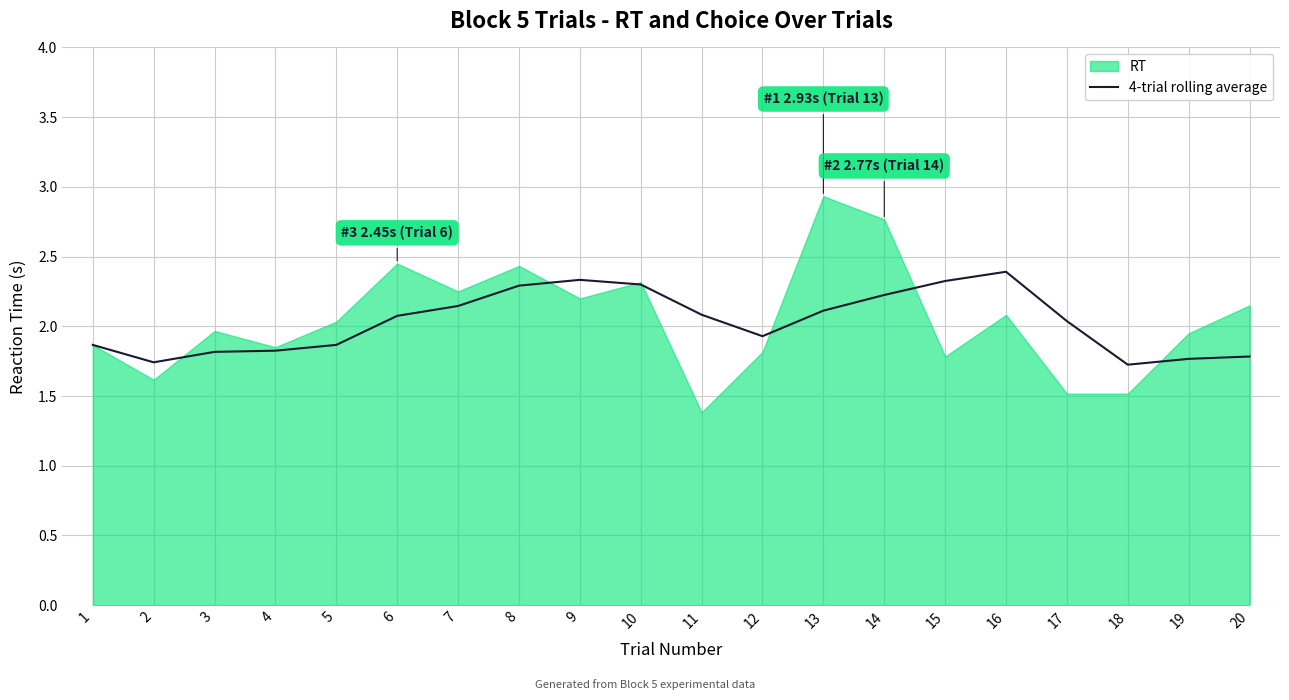

Is it true that 4-trial rolling average equals 1.0 at 18?

False